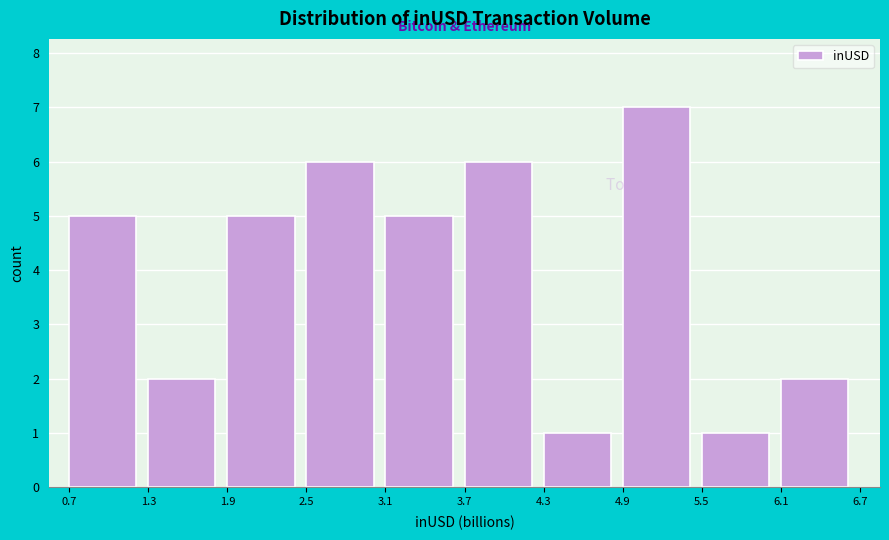

Reading left to right, transcribe this chart: for each bar, give the range it covers on the x-axis and its height. The values are not printed on the chart, so give them approximately, as read against the axis.

0.7 to 1.3: 5
1.3 to 1.9: 2
1.9 to 2.5: 5
2.5 to 3.1: 6
3.1 to 3.7: 5
3.7 to 4.3: 6
4.3 to 4.9: 1
4.9 to 5.5: 7
5.5 to 6.1: 1
6.1 to 6.7: 2